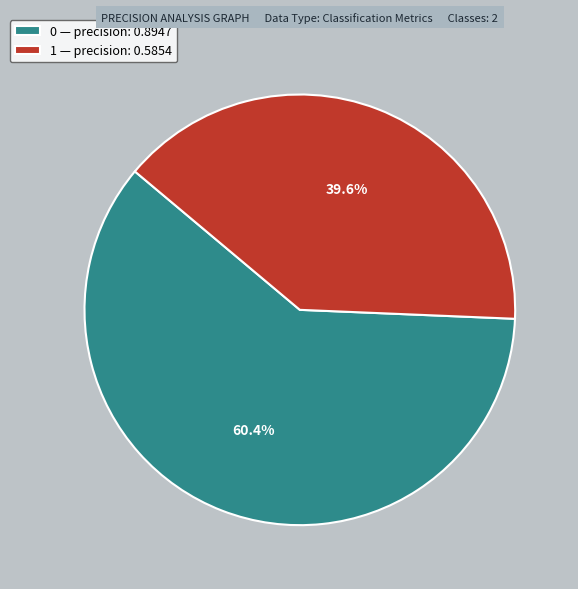

Do 0 and 1 together represent more than half of the pie?

Yes